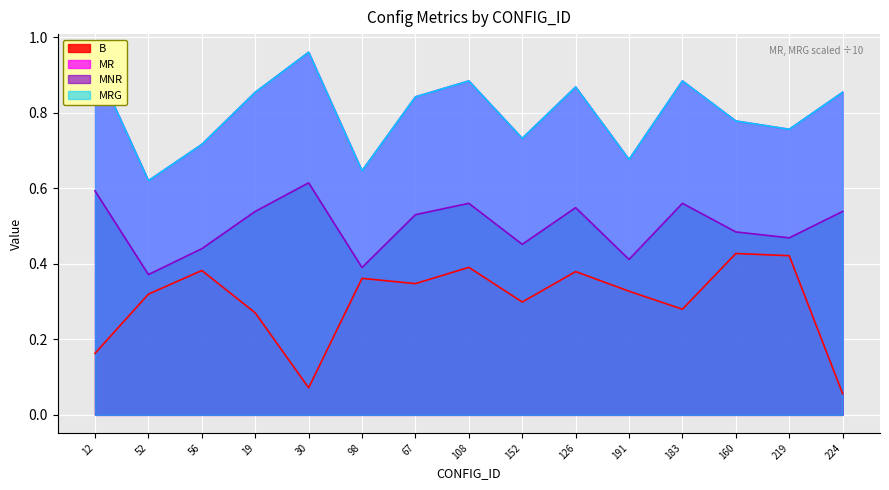

How many series are shown in this chart?

4